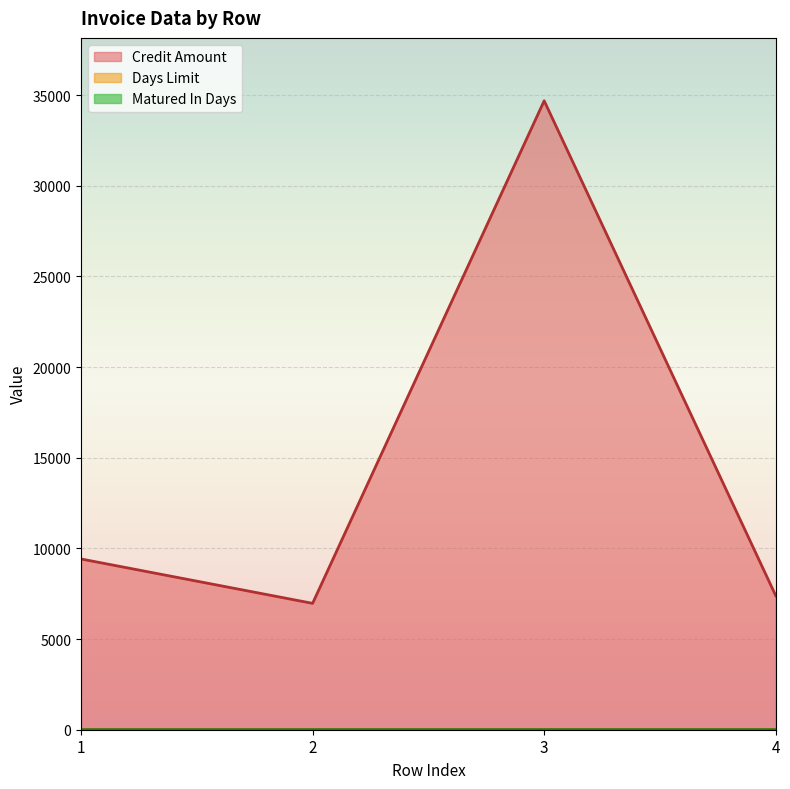

What is the sum of the Matured In Days values at 2 and 4?

3.0